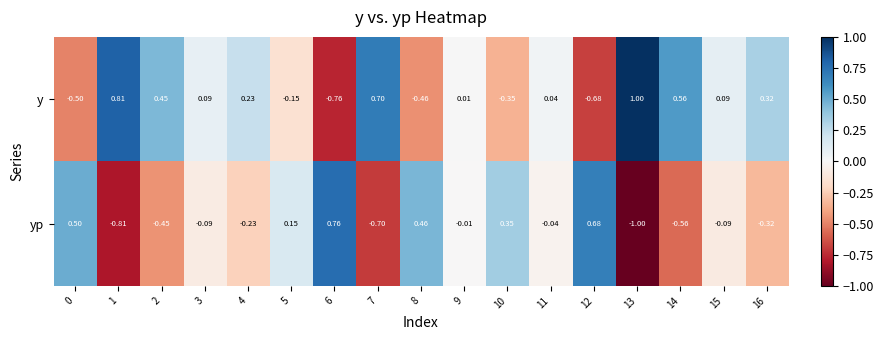

Which series has the largest total across all categories?

y